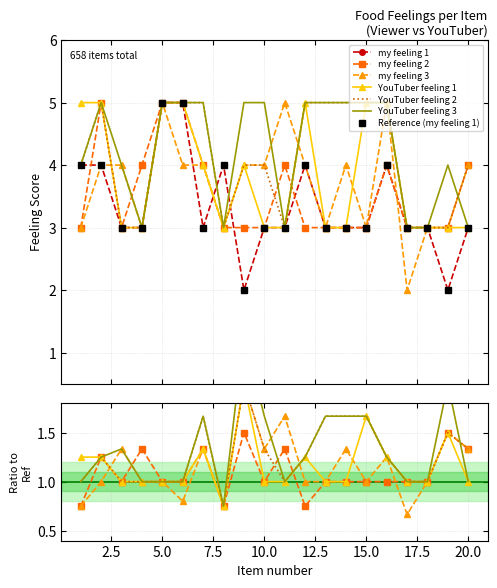

Reading left to right, list all the values displayed in this chart.

my feeling 1: 1=4	2=4	3=3	4=3	5=5	6=5	7=3	8=4	9=2	10=3	11=3	12=4	13=3	14=3	15=3	16=4	17=3	18=3	19=2	20=3
my feeling 2: 1=3	2=5	3=3	4=4	5=5	6=5	7=4	8=3	9=3	10=3	11=4	12=3	13=3	14=3	15=3	16=4	17=3	18=3	19=3	20=4
my feeling 3: 1=3	2=4	3=4	4=3	5=5	6=4	7=4	8=3	9=4	10=4	11=5	12=4	13=3	14=4	15=3	16=5	17=2	18=3	19=3	20=4
YouTuber feeling 1: 1=5	2=5	3=3	4=3	5=5	6=5	7=4	8=3	9=4	10=3	11=3	12=5	13=3	14=3	15=5	16=5	17=3	18=3	19=3	20=3
YouTuber feeling 2: 1=4	2=5	3=3	4=3	5=5	6=5	7=5	8=3	9=4	10=4	11=3	12=5	13=5	14=5	15=5	16=5	17=3	18=3	19=3	20=4
YouTuber feeling 3: 1=4	2=5	3=4	4=3	5=5	6=5	7=5	8=3	9=5	10=5	11=3	12=5	13=5	14=5	15=5	16=5	17=3	18=3	19=4	20=3